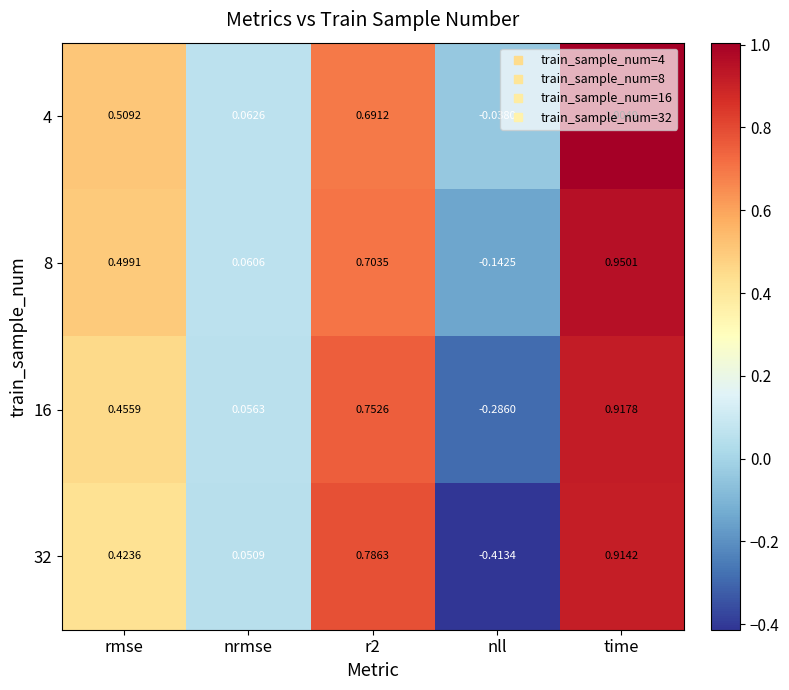

Which series has the widest spread of values?

32